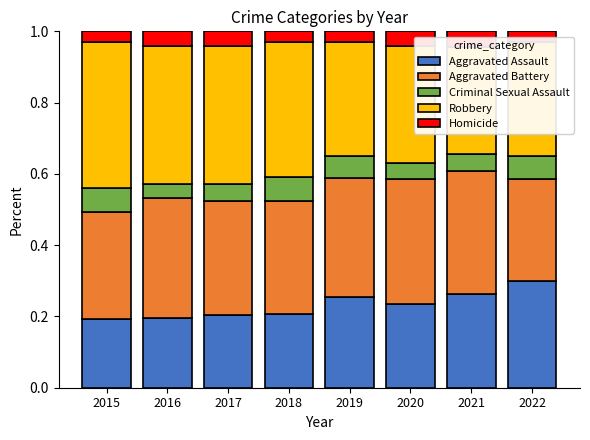

Between 2015 and 2016, which series saw the biggest shift?

Aggravated Battery